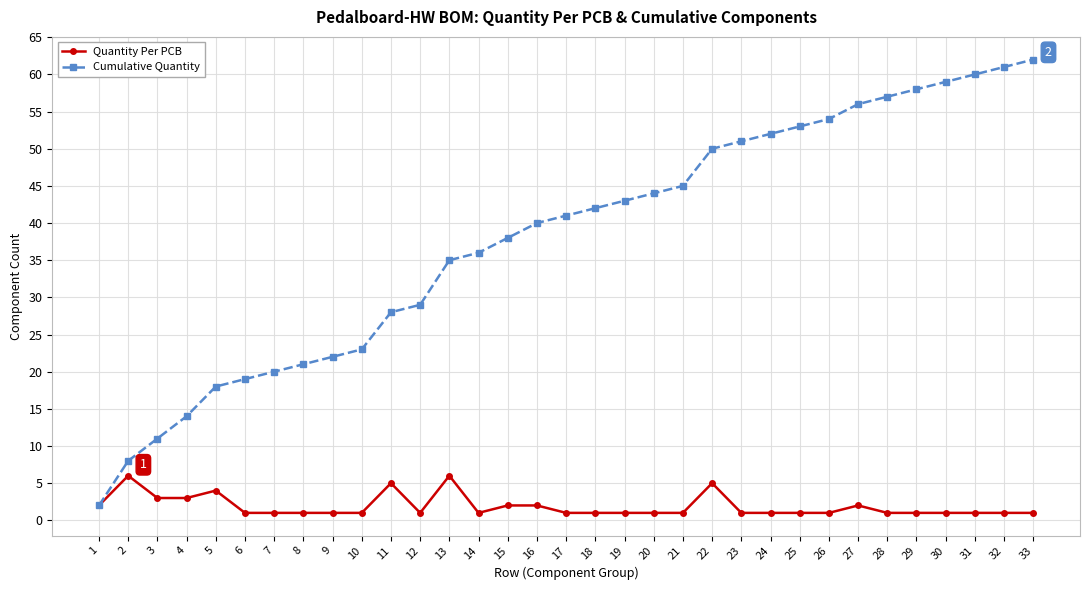

List the series in order of their peak value, lowest first.

Quantity Per PCB, Cumulative Quantity